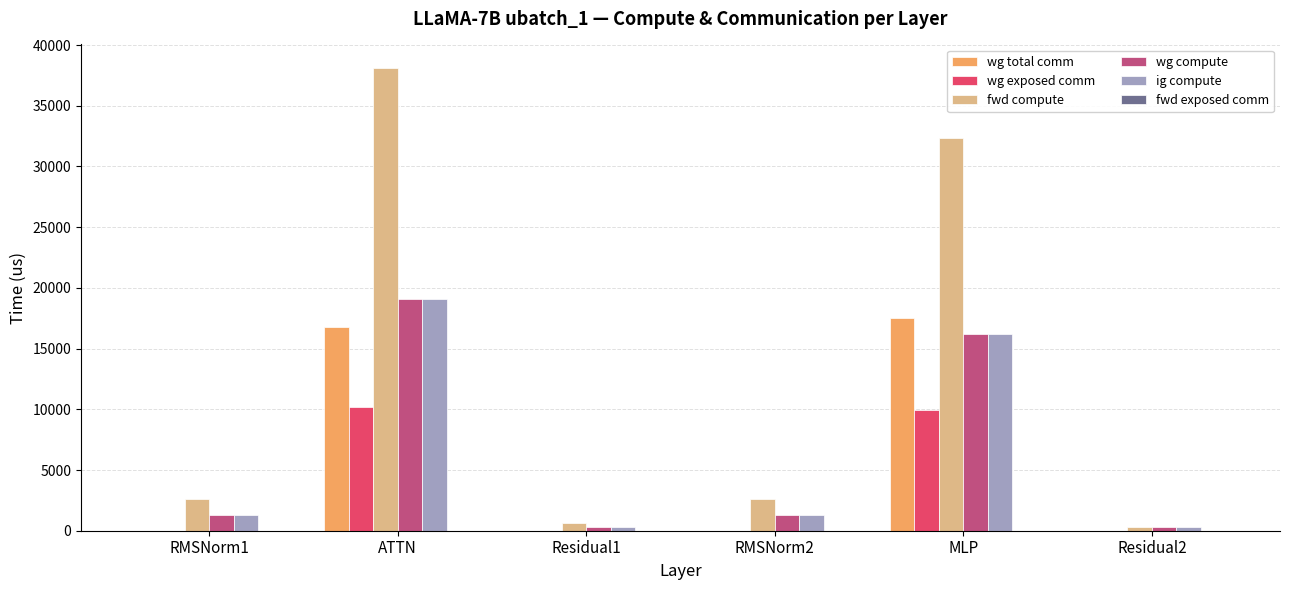

The value of ig compute at ATTN is 12025.6. True or false?

False